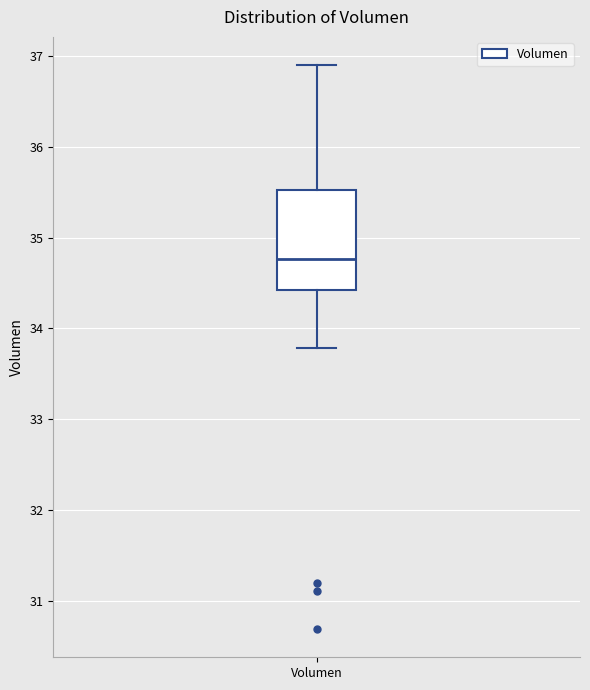

Read this box plot against the y-axis: the position of the median line, the range covered by the box, and the ends of both whiskers. The values are not printed on the chart, so give them approximately, as read against the axis.

median 34.8, box 34.4 to 35.5, whiskers 33.8 to 36.9